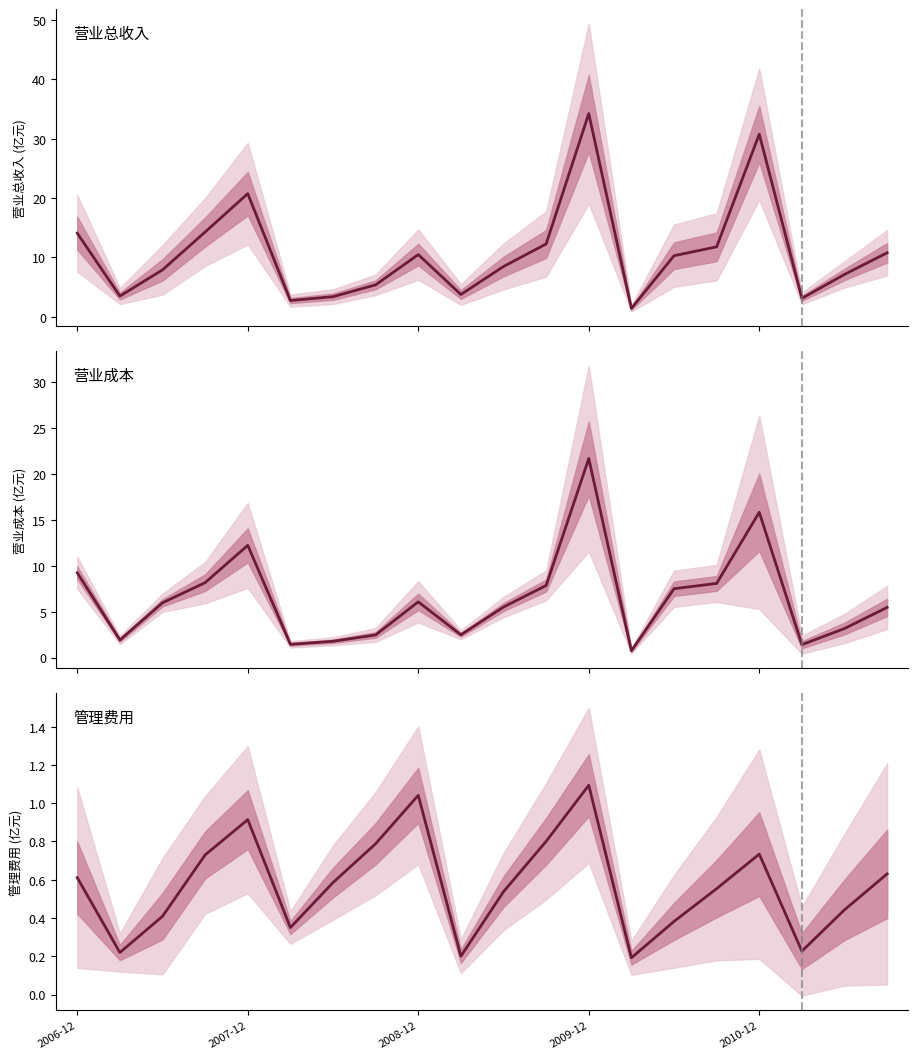

What position from the right is 13?

7